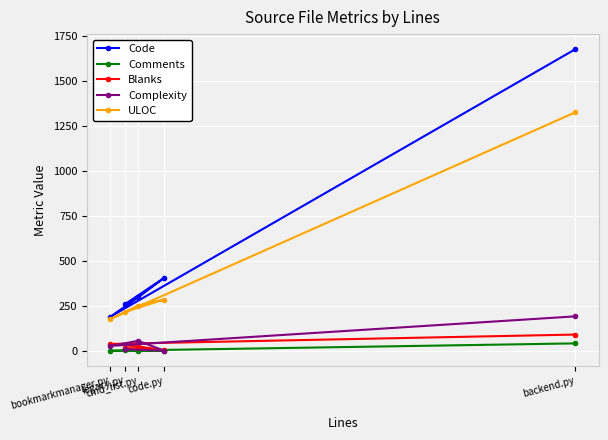

Which series has the largest total across all categories?

Code